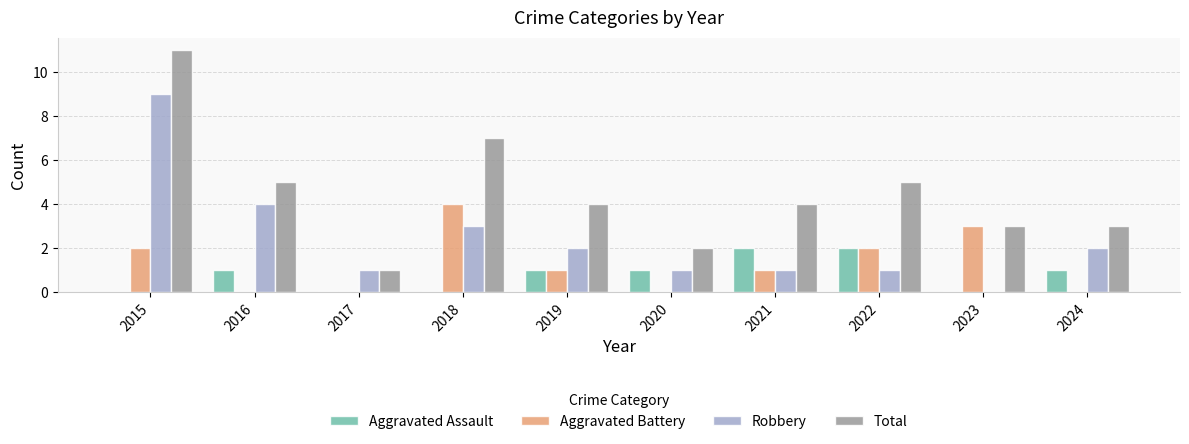

The value of Total at 2015 is 8. True or false?

False